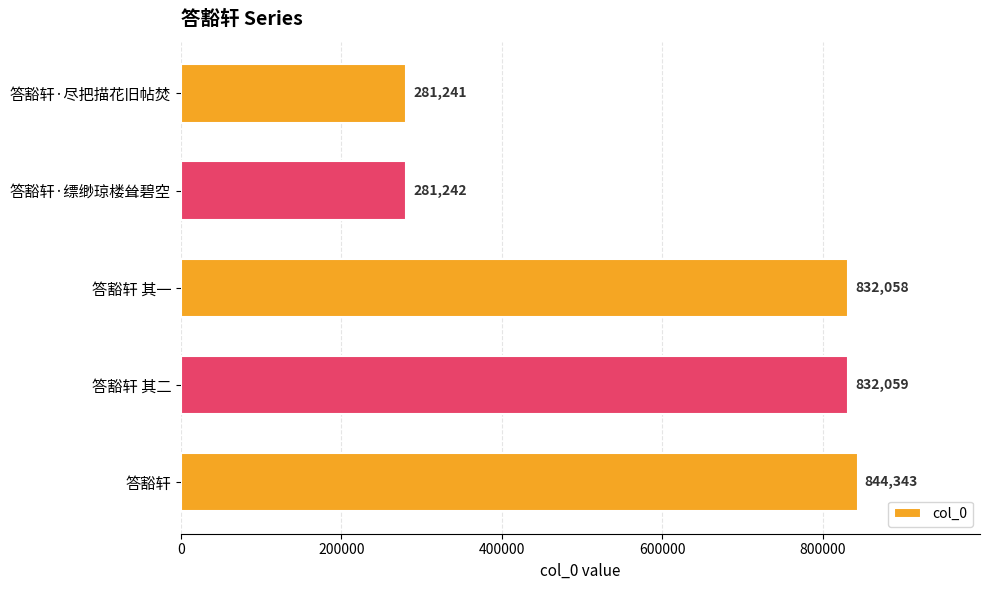

At which label is the value closest to 562792?

答豁轩 其一